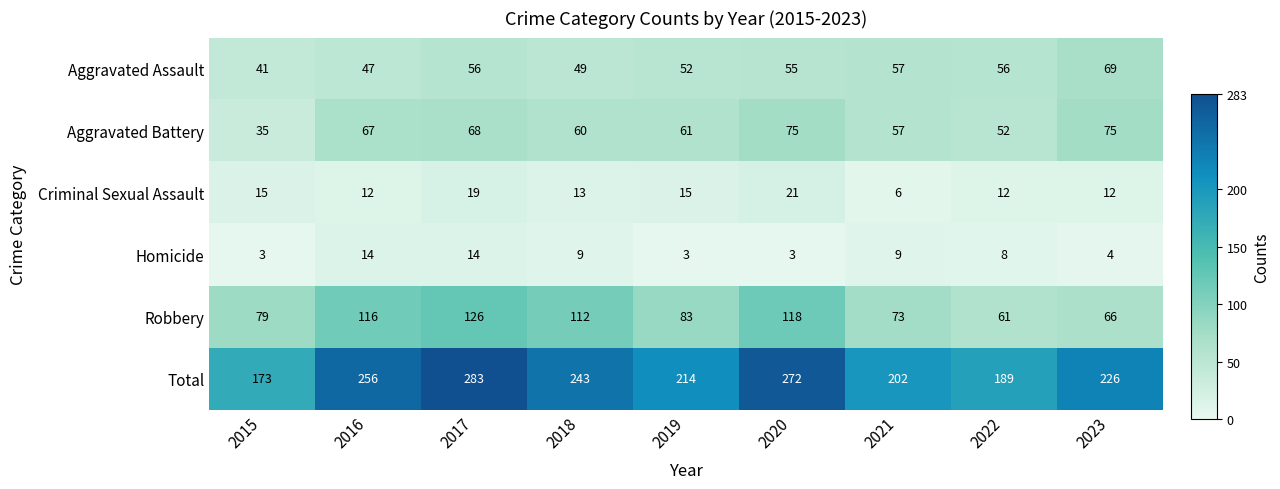

Which series has the largest total across all categories?

Total